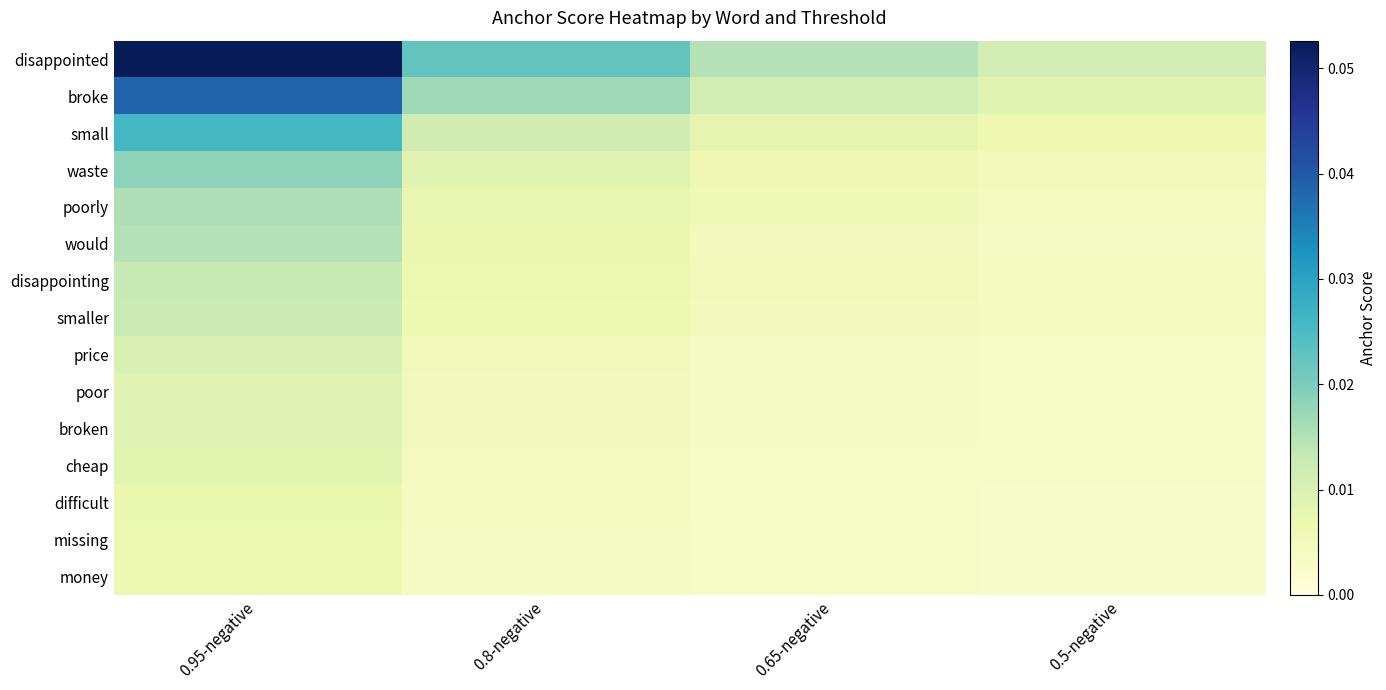

Which has a higher value, 0.8-negative or 0.5-negative?

0.8-negative